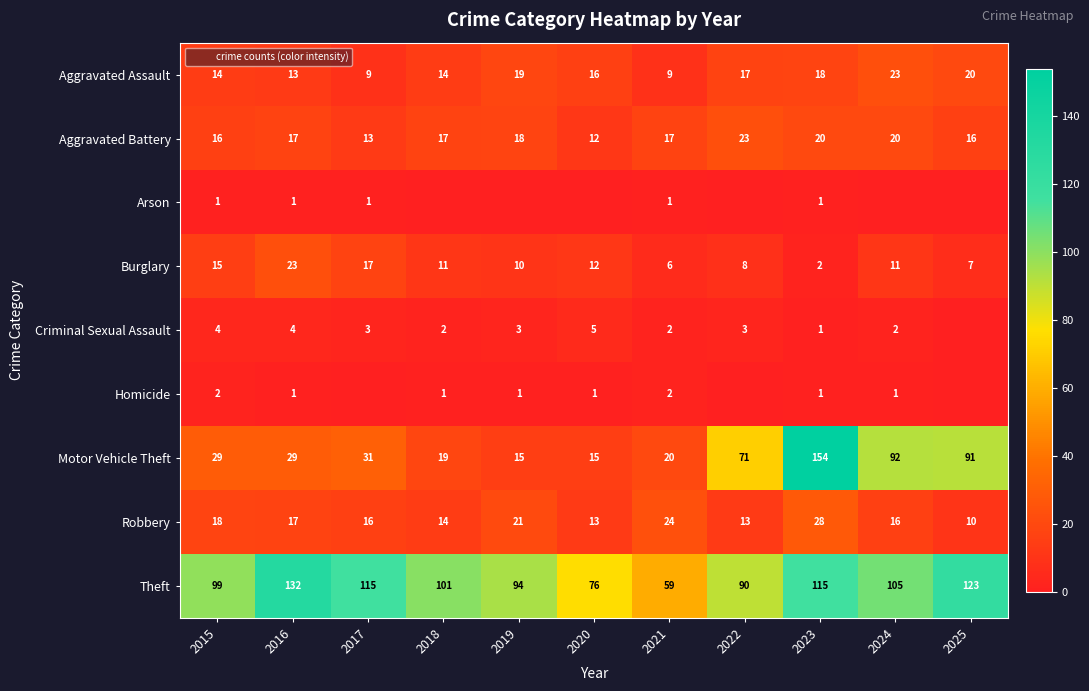

At which category does the chart reach its peak across all series?

2023